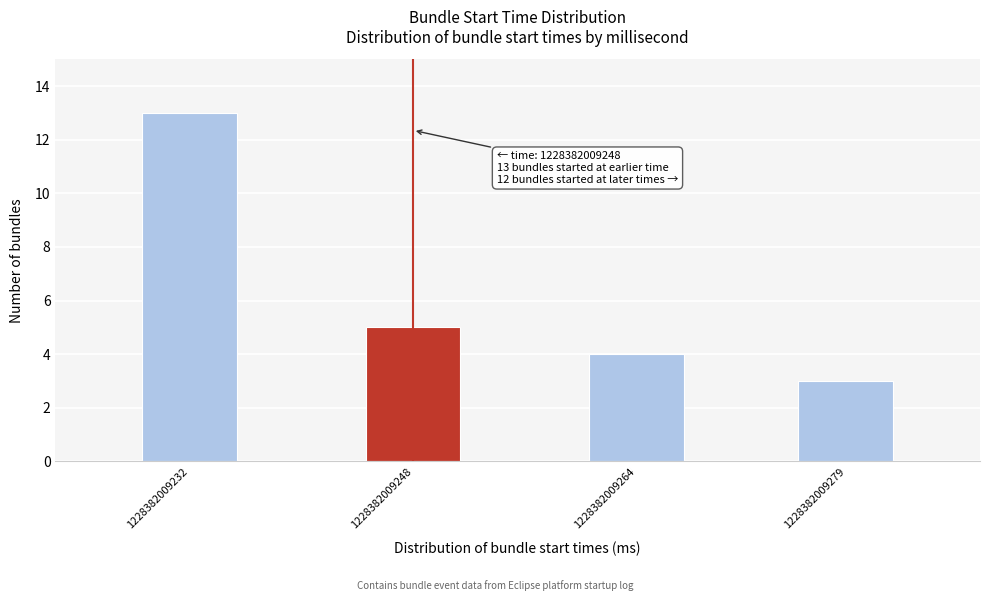

Reading left to right, transcribe all the data shown in this chart.

13	5	4	3